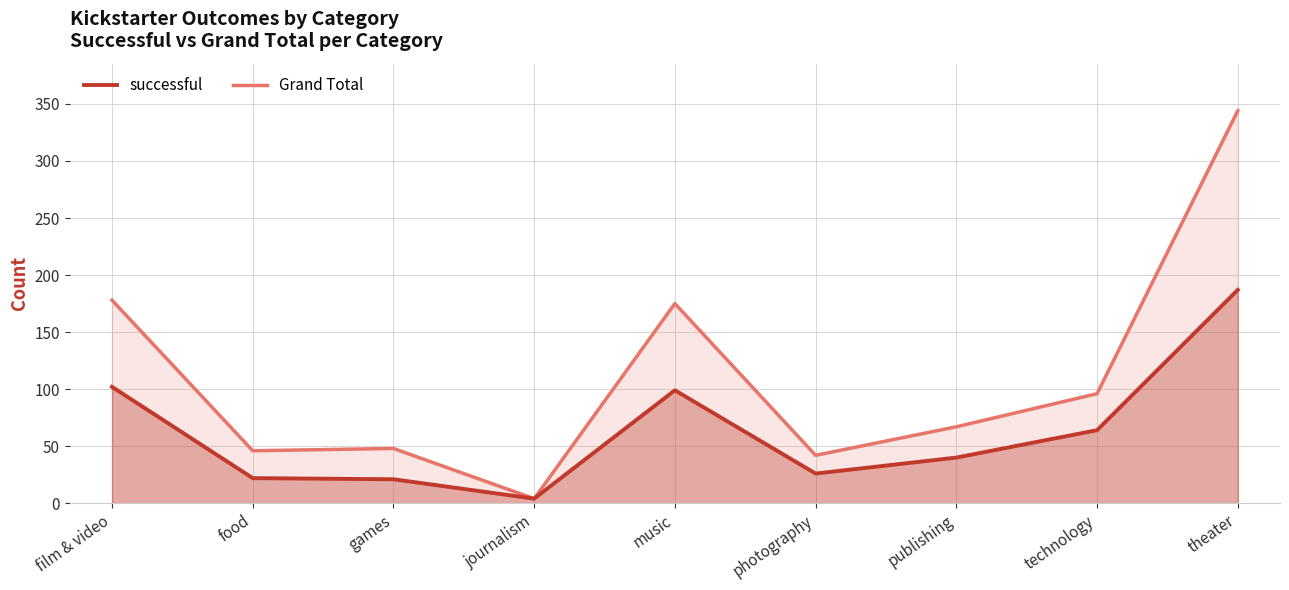

What is the ratio of the value at music to the value at photography?

3.8